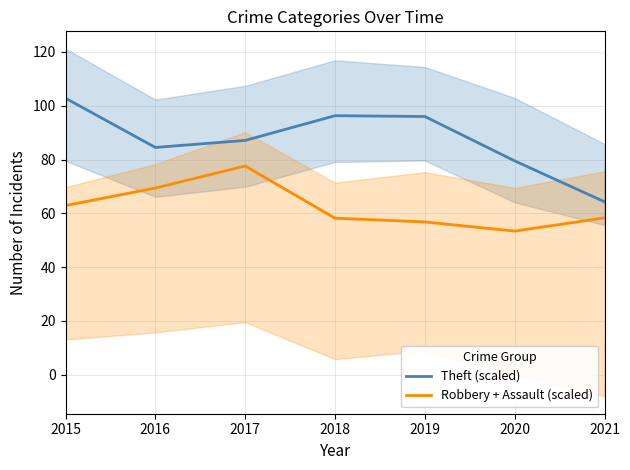

True or false: Theft (scaled) has more than 2 points higher than both neighbors.

False